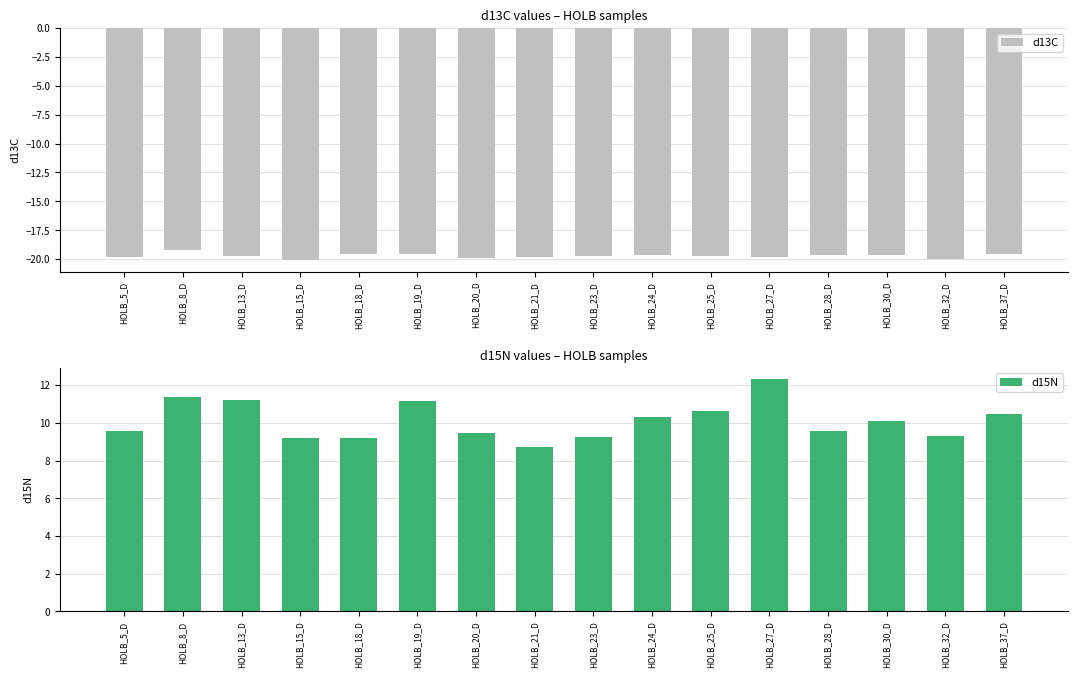

List the labels in order of d13C value, smallest first.

HOLB_15_D, HOLB_32_D, HOLB_20_D, HOLB_5_D, HOLB_21_D, HOLB_27_D, HOLB_25_D, HOLB_13_D, HOLB_23_D, HOLB_30_D, HOLB_28_D, HOLB_24_D, HOLB_18_D, HOLB_19_D, HOLB_37_D, HOLB_8_D